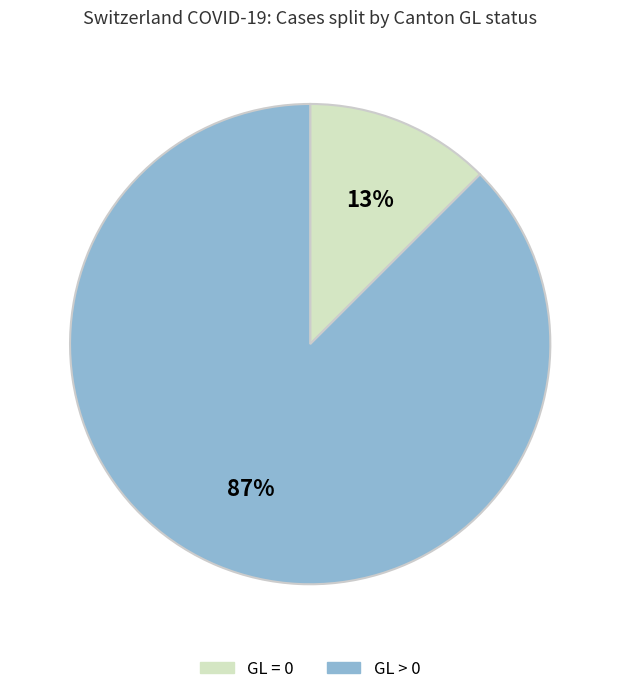

Is there a majority slice in this chart?

Yes